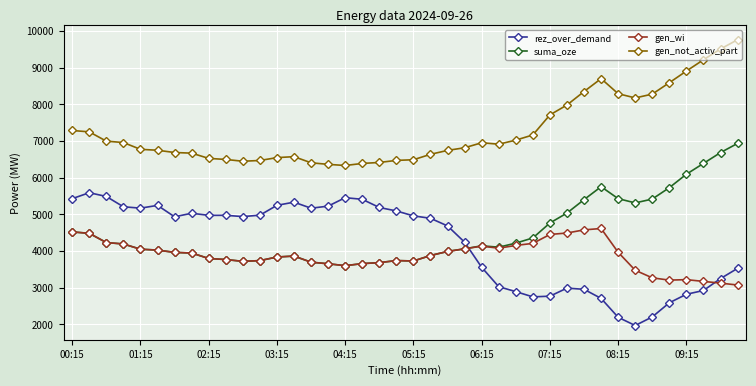

True or false: gen_not_activ_part has more than 1 interior local peaks.

True